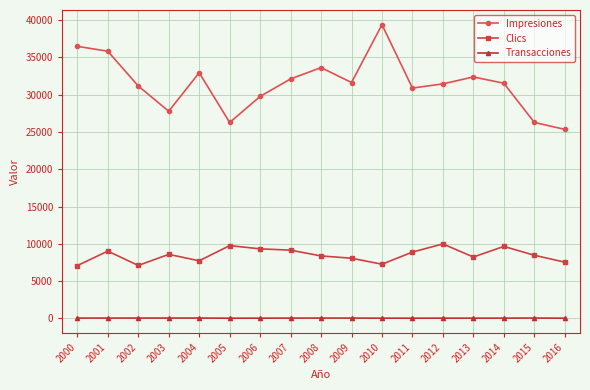

How many values in the Impresiones series are below 31536?

8